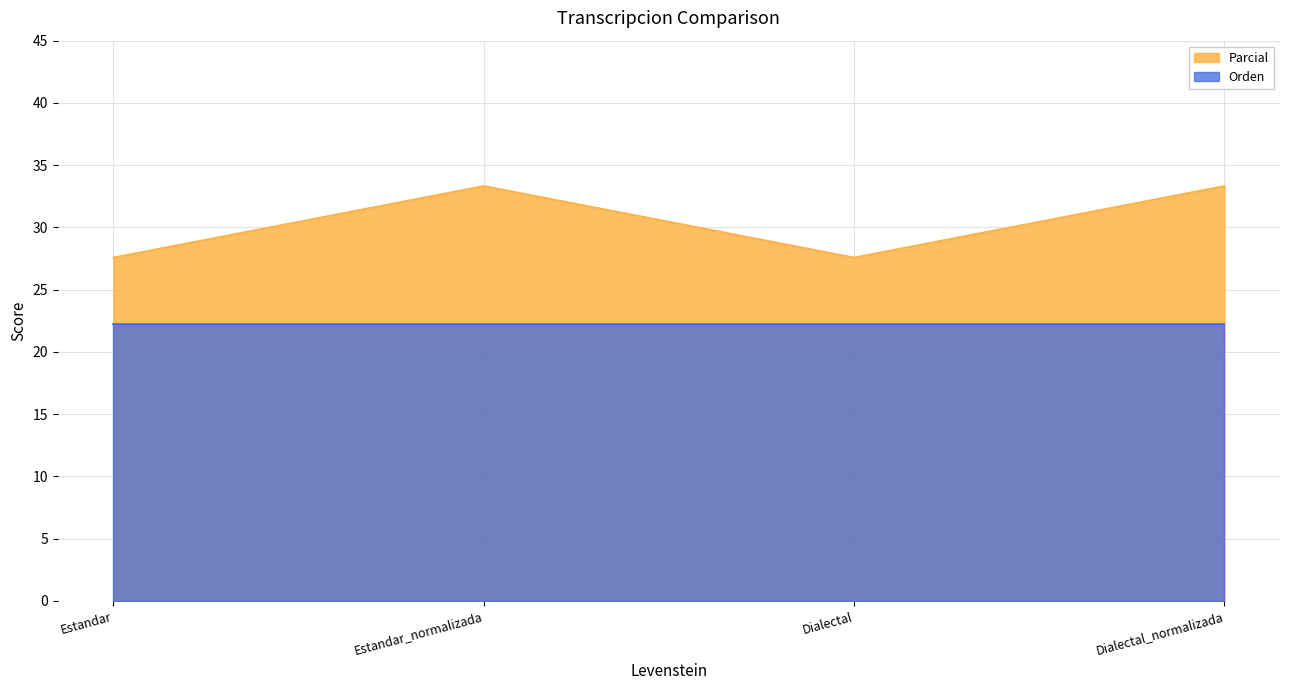

What is the ratio of the value at Dialectal to the value at Estandar_normalizada?

0.8